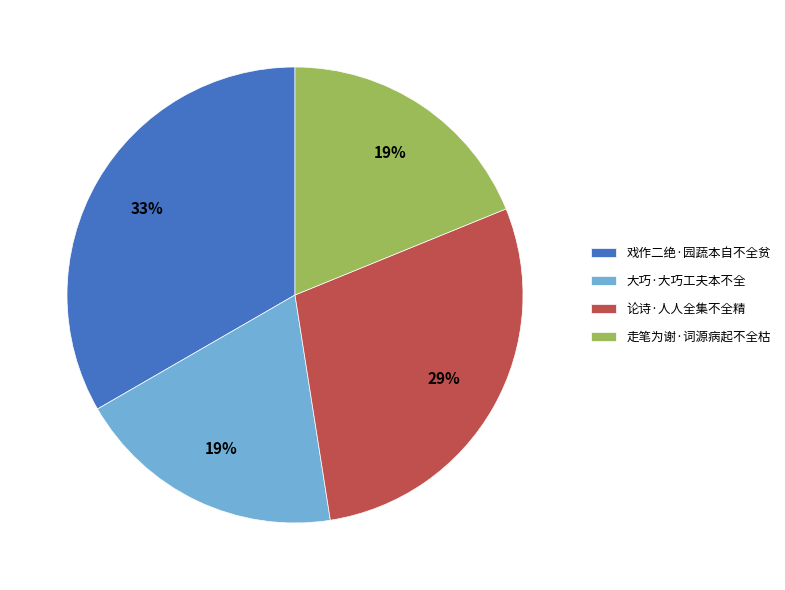

Between 戏作二绝·园蔬本自不全贫 and 论诗·人人全集不全精, which is larger?

戏作二绝·园蔬本自不全贫